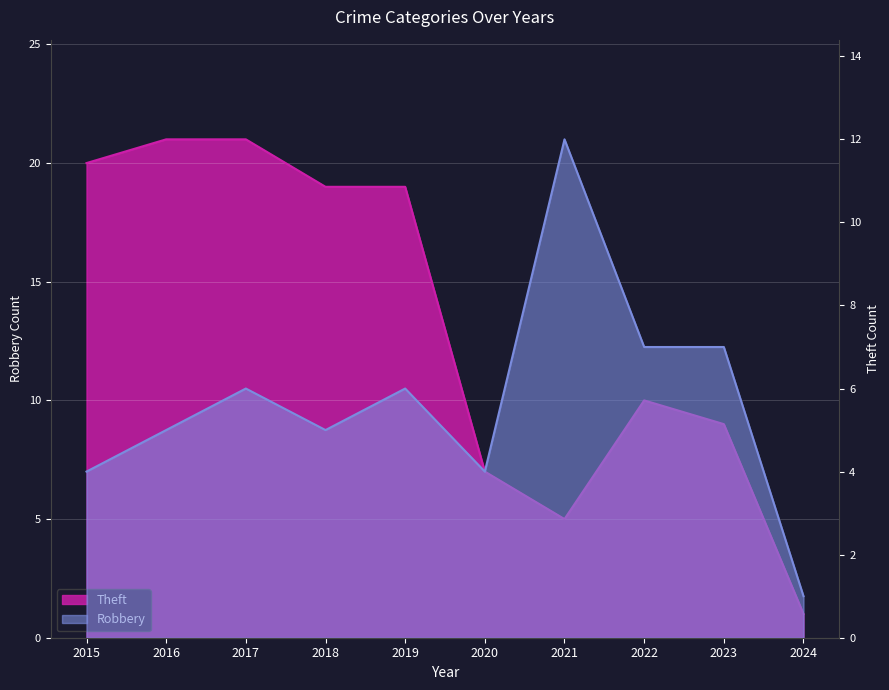

How many values in the Theft series are below 19?

5